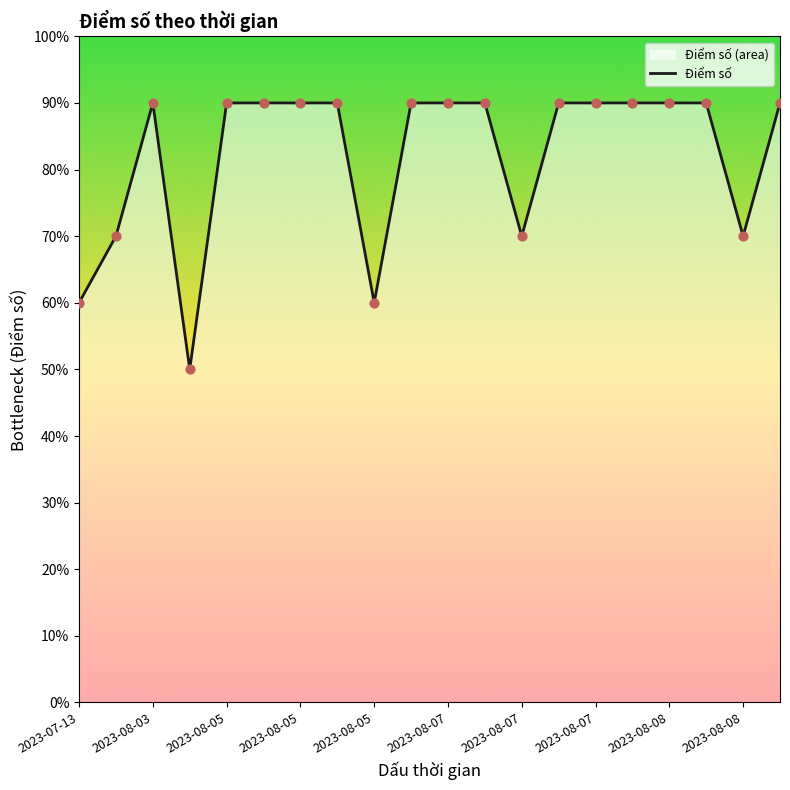

Which has a higher value, 2023-08-08 or 2023-08-05?

2023-08-08